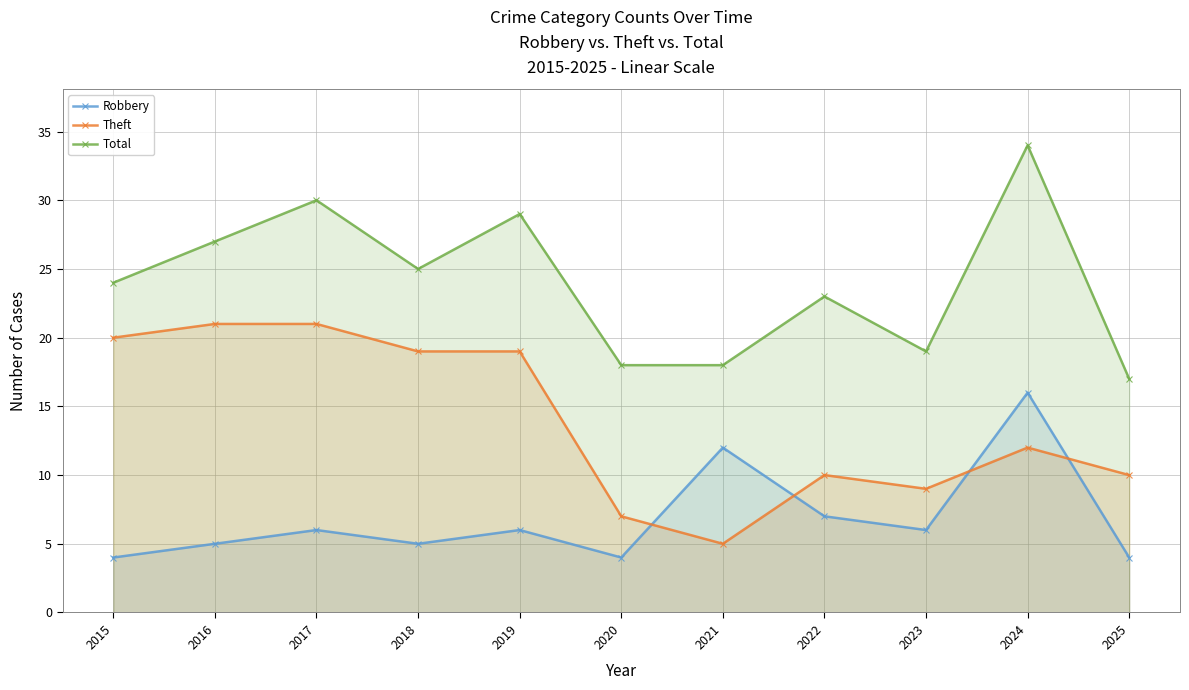

At which category does Total reach its first local valley?

2018